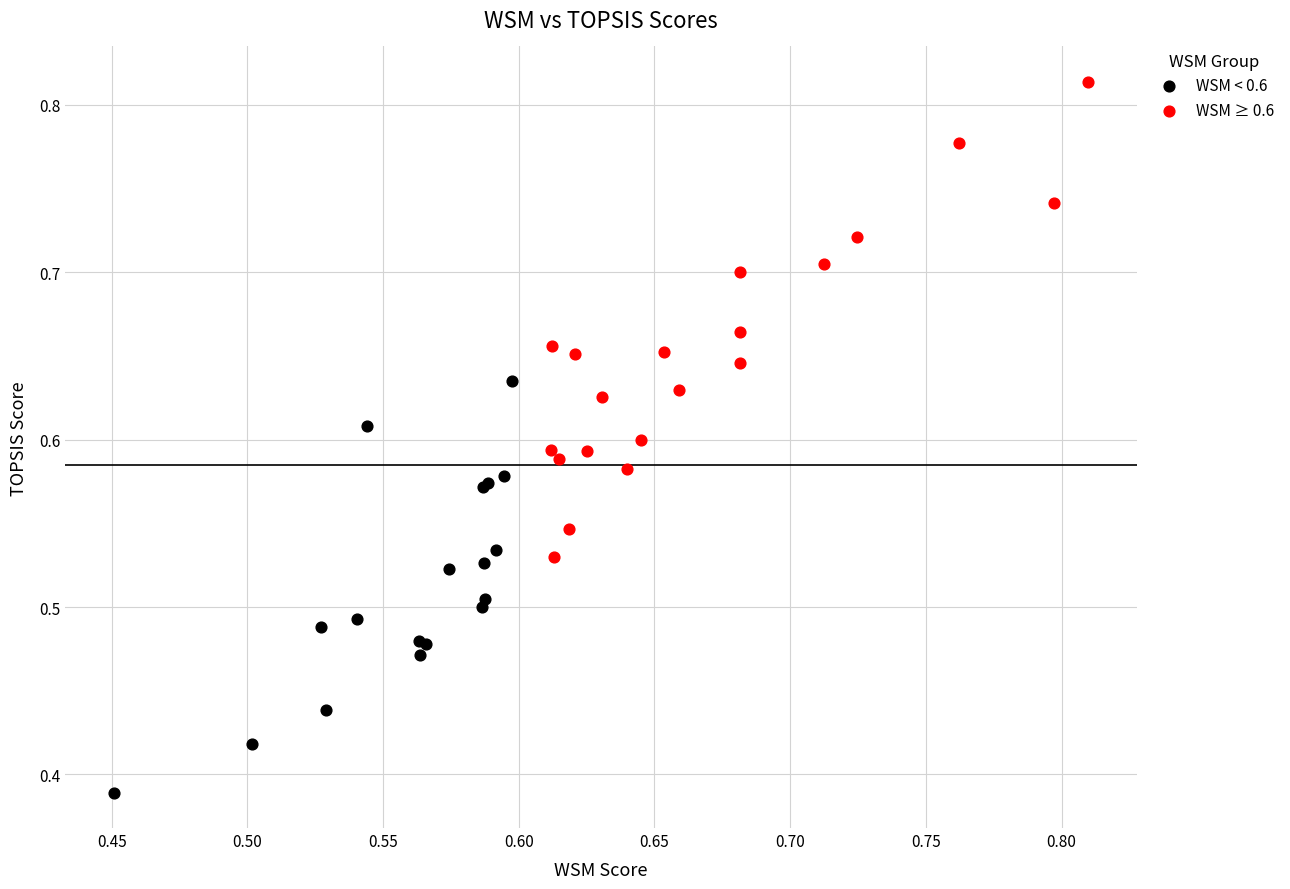

Which series reaches the minimum Y coordinate?

WSM < 0.6